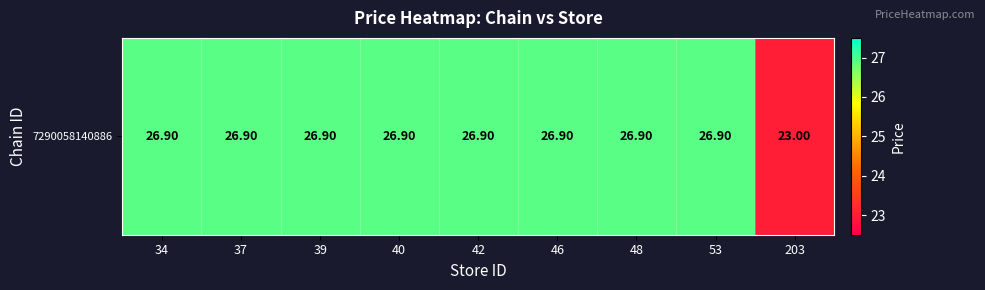

What value does the data have at 48?

26.9